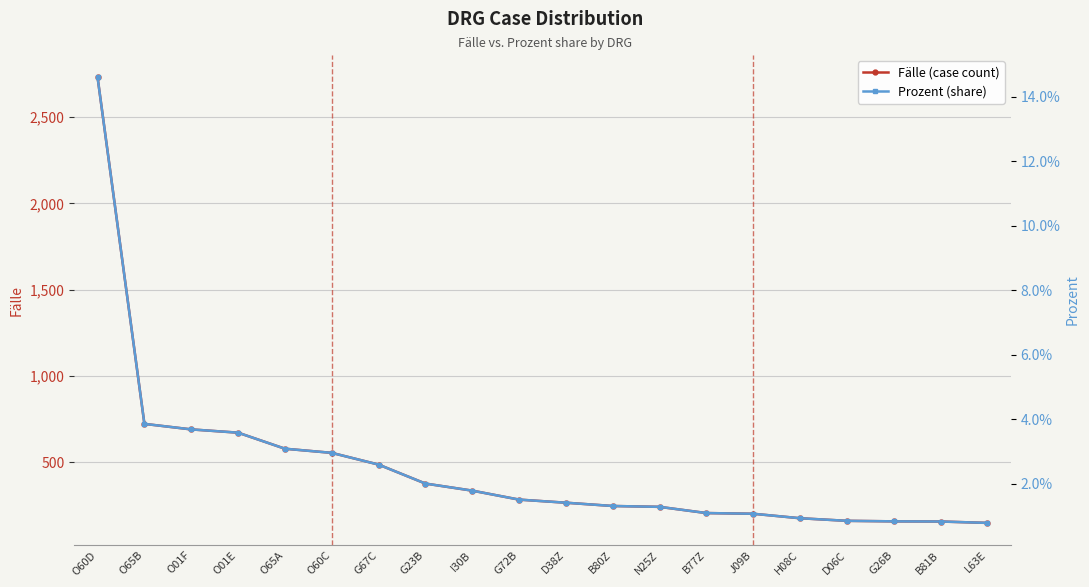

Which series has the largest range (max minus min)?

Fälle (case count)